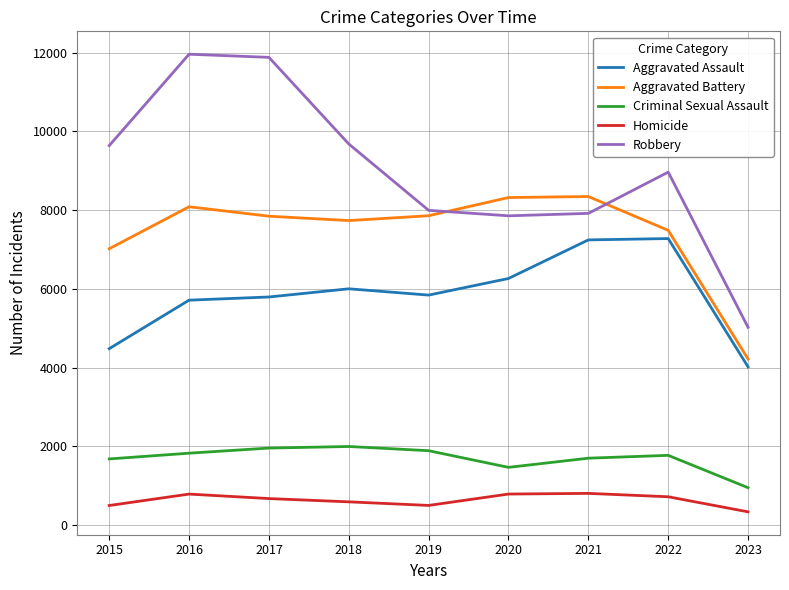

At how many categories does at least one series exceed 7004?

8